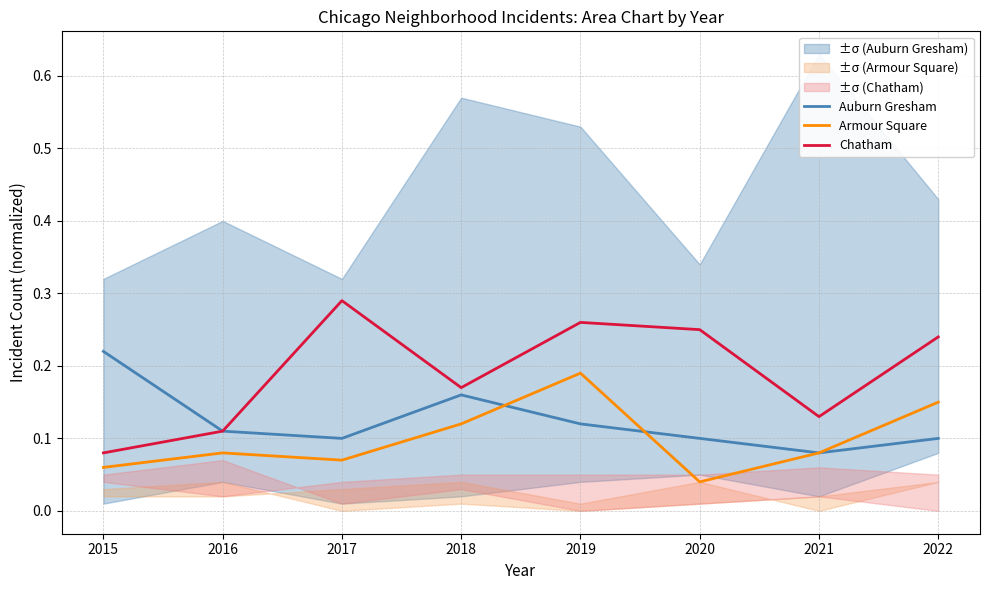

What is the difference between the highest and lowest values at 2020?

0.2